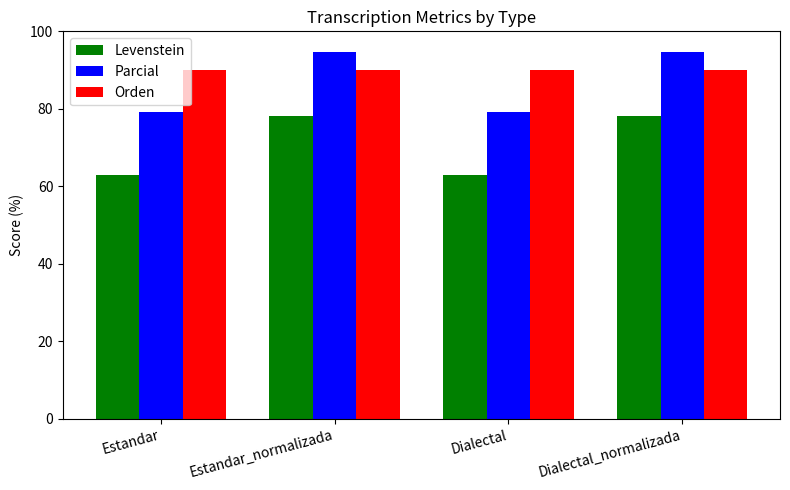

What is the sum of all Parcial values?

347.6